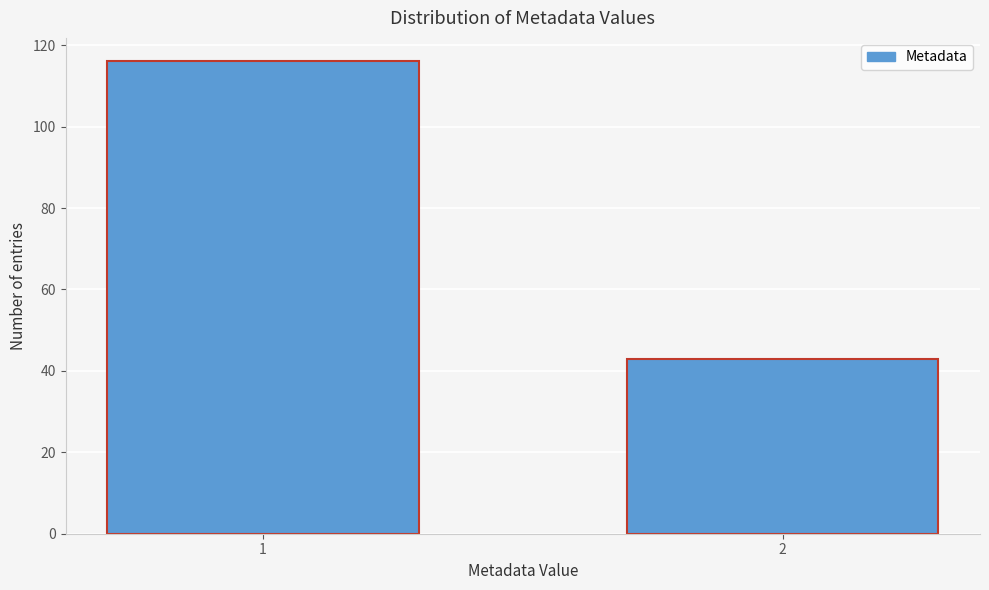

Reading right to left, list all the values displayed in this chart.

43	116